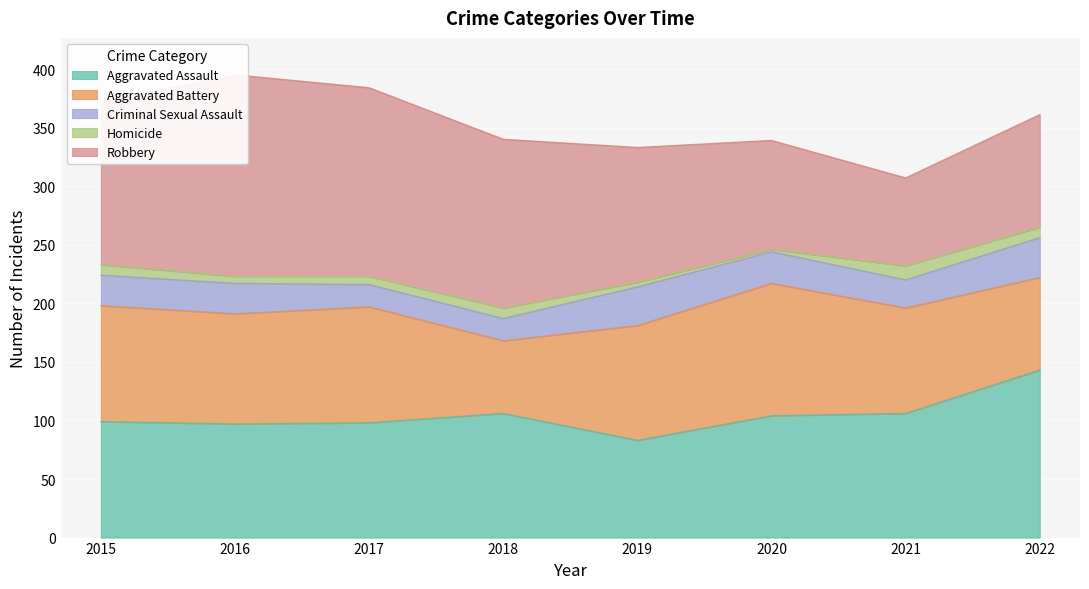

What is the maximum value for Aggravated Battery?

113